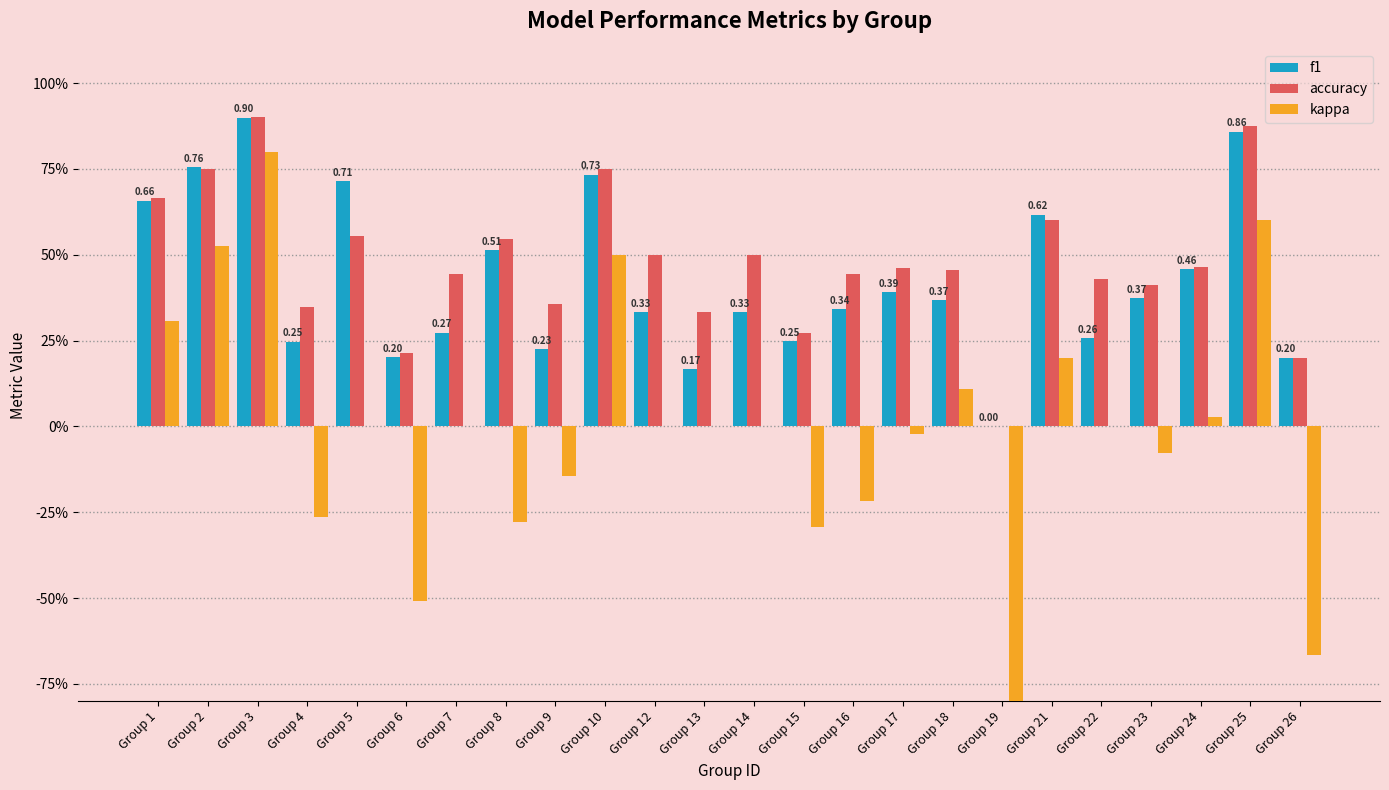

At how many categories does at least one series exceed 0?

23